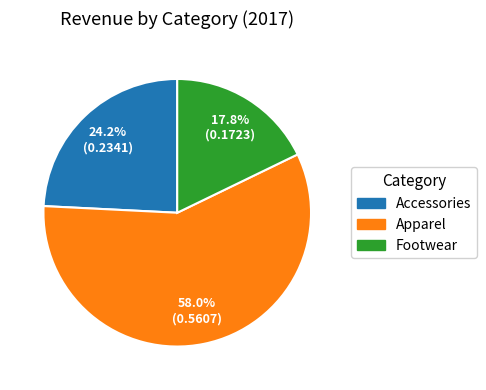

Rank the categories by value from lowest to highest.

Footwear, Accessories, Apparel